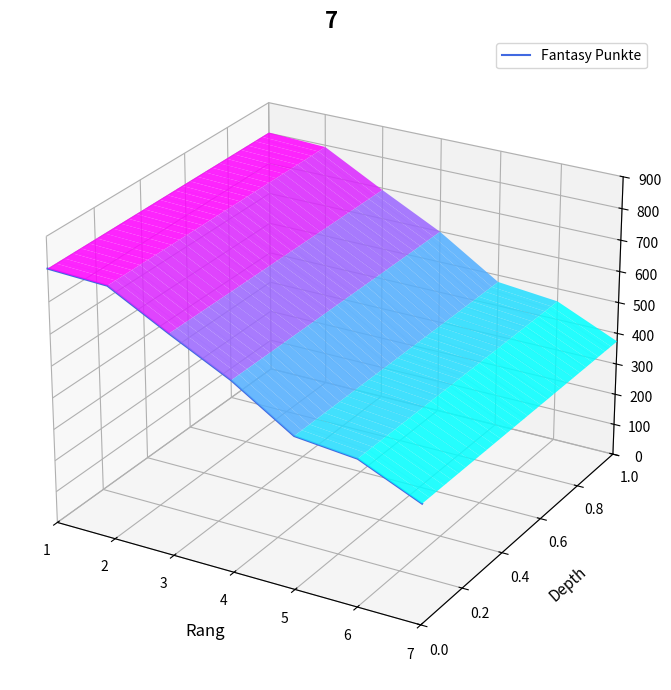

The value at 2 is 0.0. True or false?

False